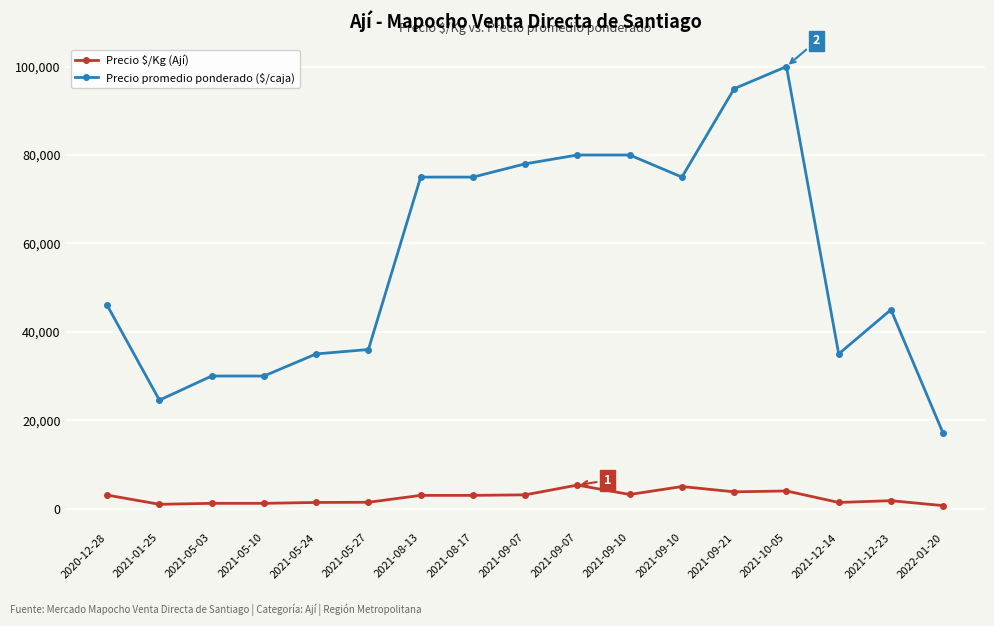

How many lines are shown in the chart?

2